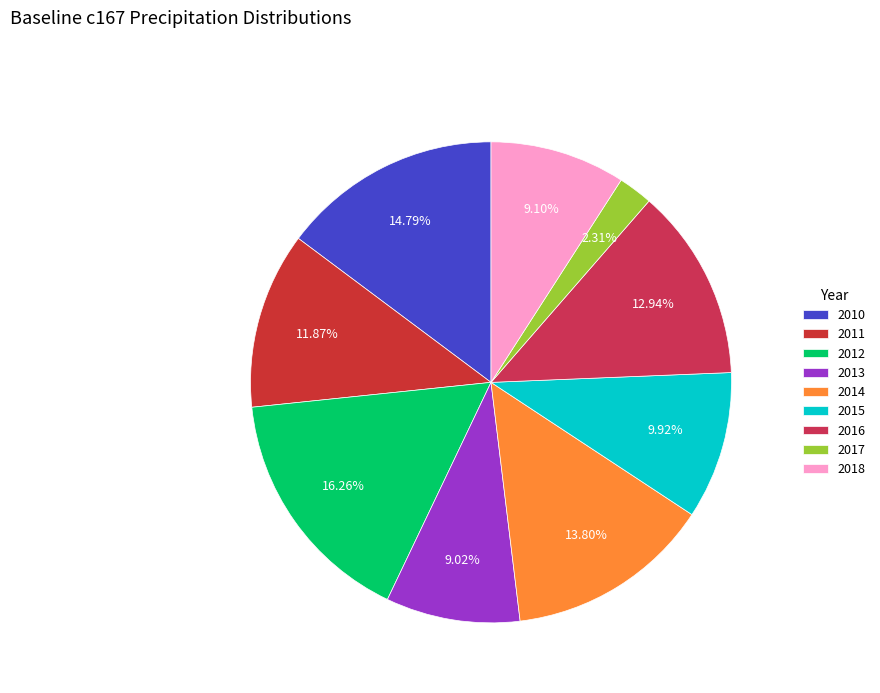

To the nearest percent, what is the difference between the largest and smallest slice percentages?

14%